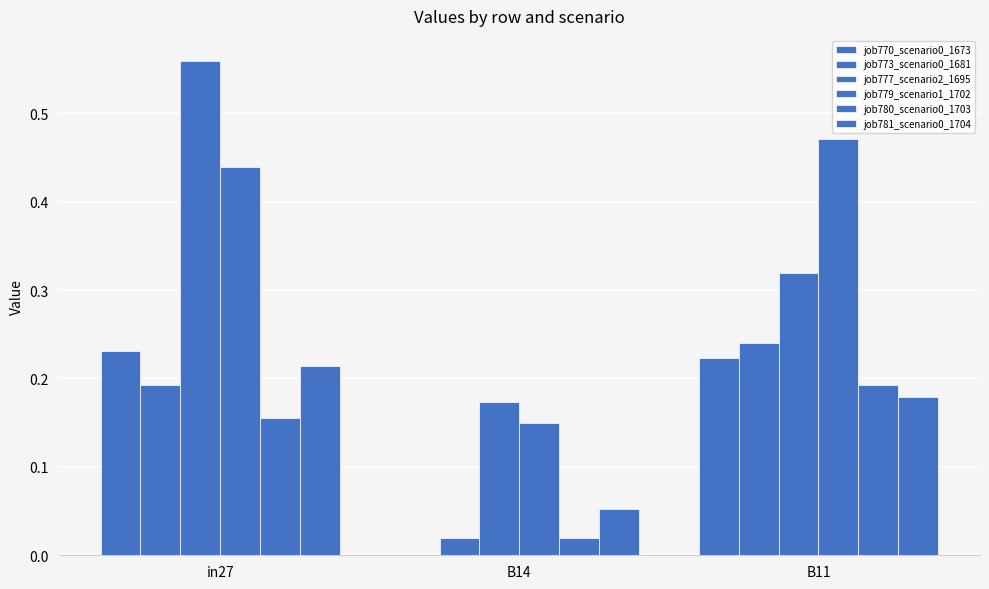

What is the greatest value displayed?

0.6